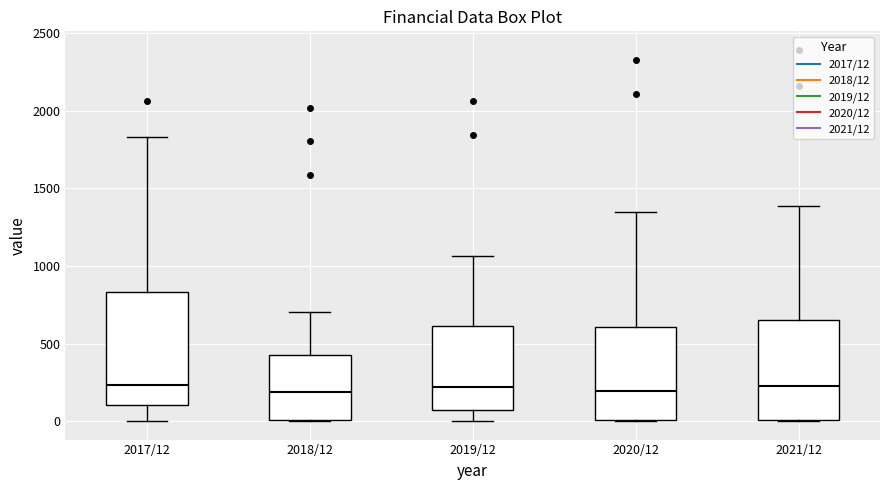

Which box is the tallest, from its lower edge to its upper edge?

2017/12